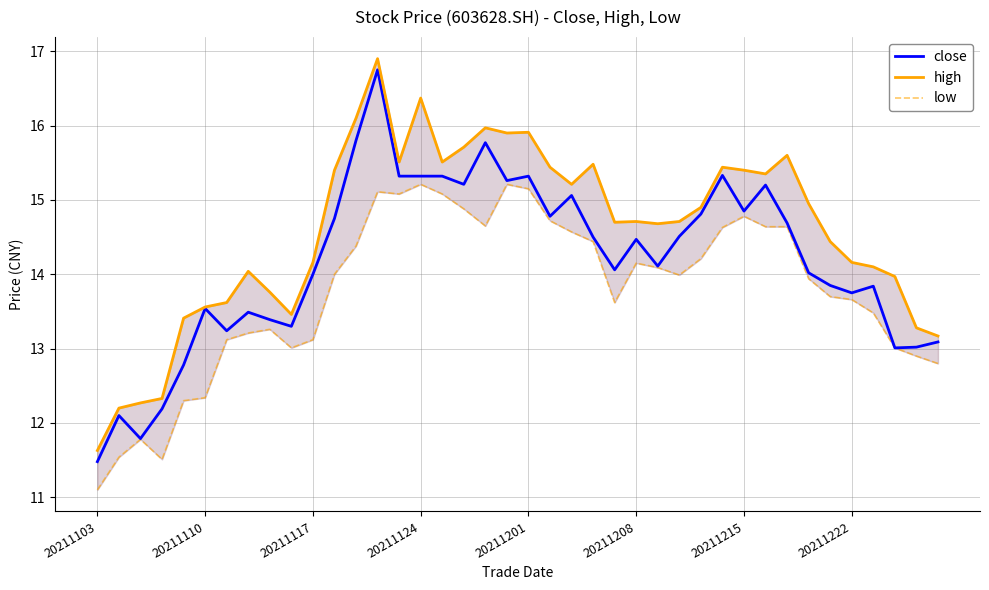

What is the highest value of the close series?

16.8